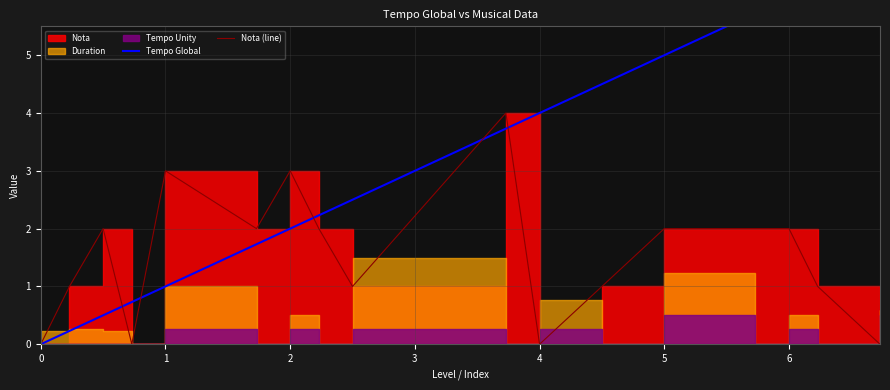

How many data points in Nota (line) are less than 2?

8